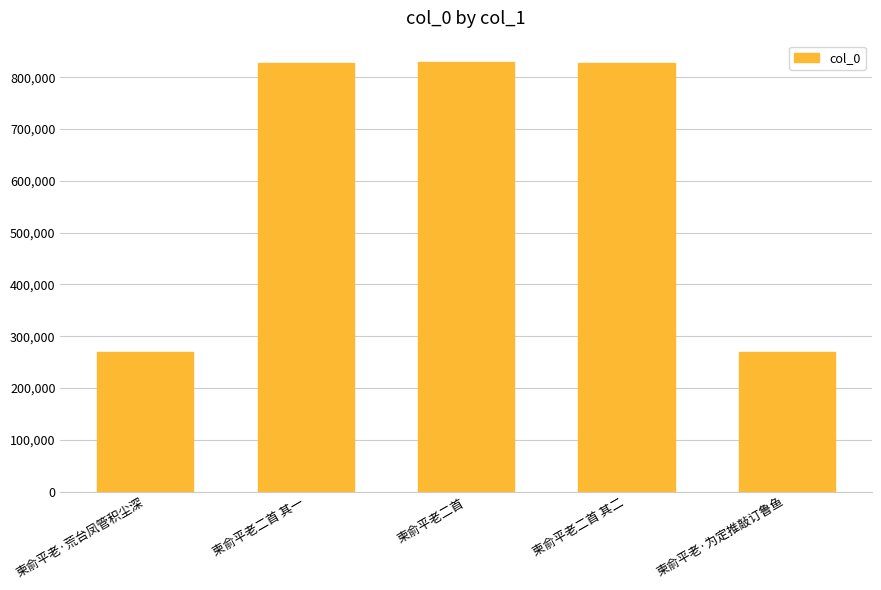

What is the greatest value displayed?

829145